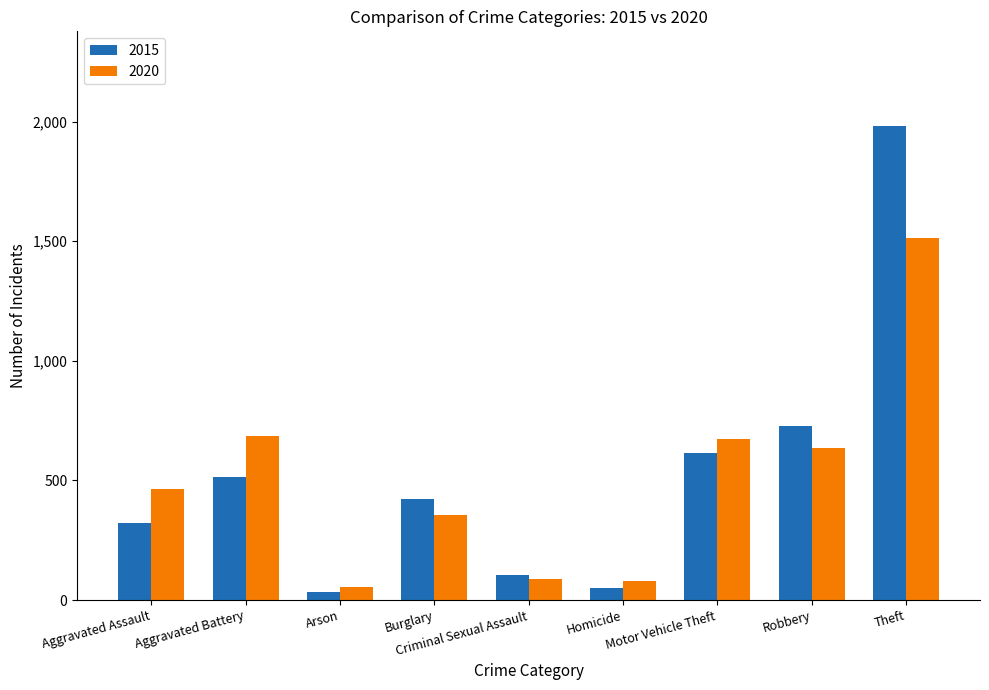

What is the label of the 3rd bar from the right?

Motor Vehicle Theft